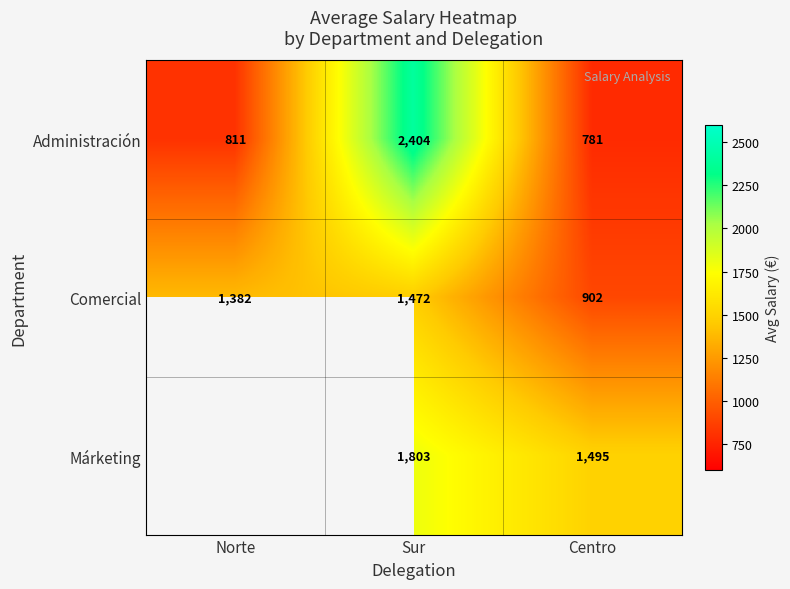

What is the spread (max minus min) of values at Centro?

714.0